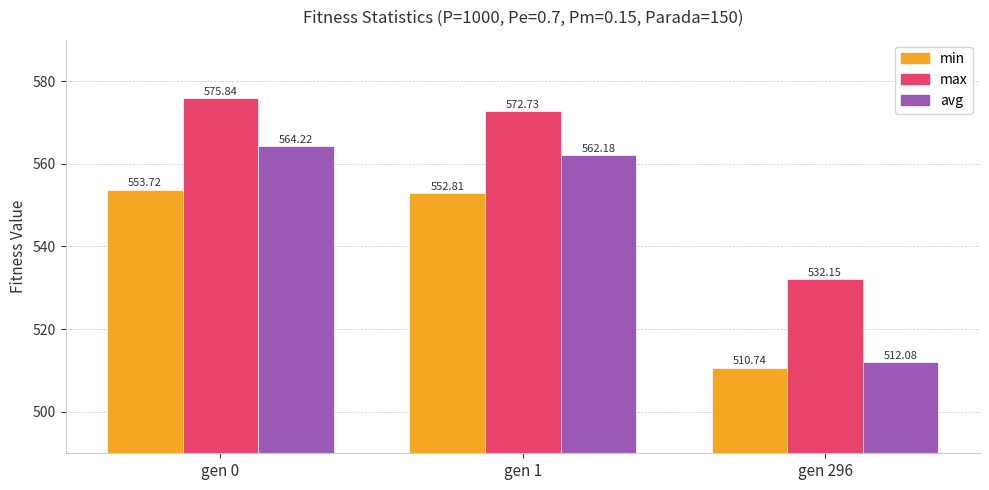

Is it true that avg equals 562.2 at gen 1?

True